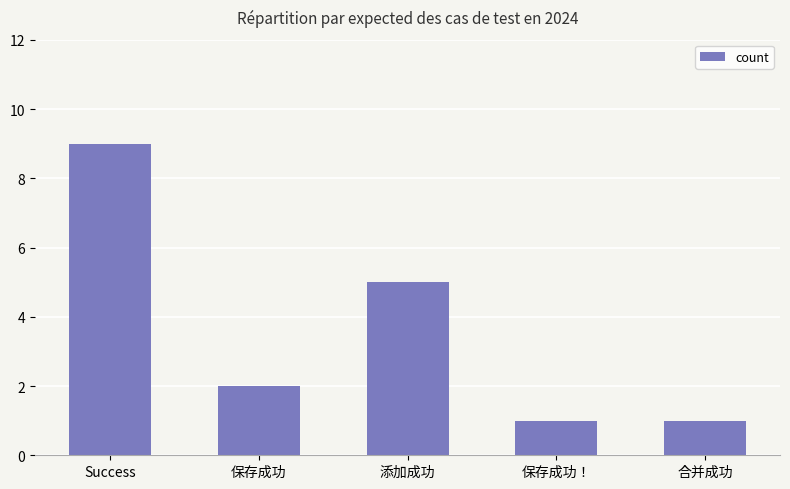

What is the difference between the maximum and minimum values?

8